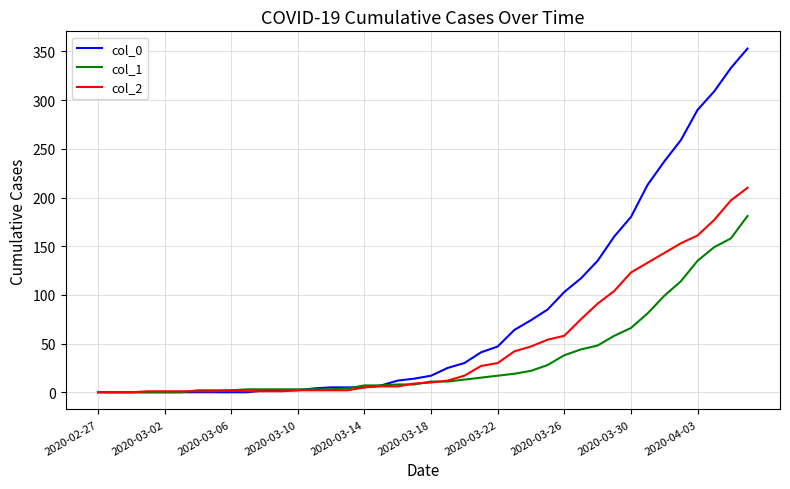

List the series in order of their overall mean, highest first.

col_0, col_2, col_1